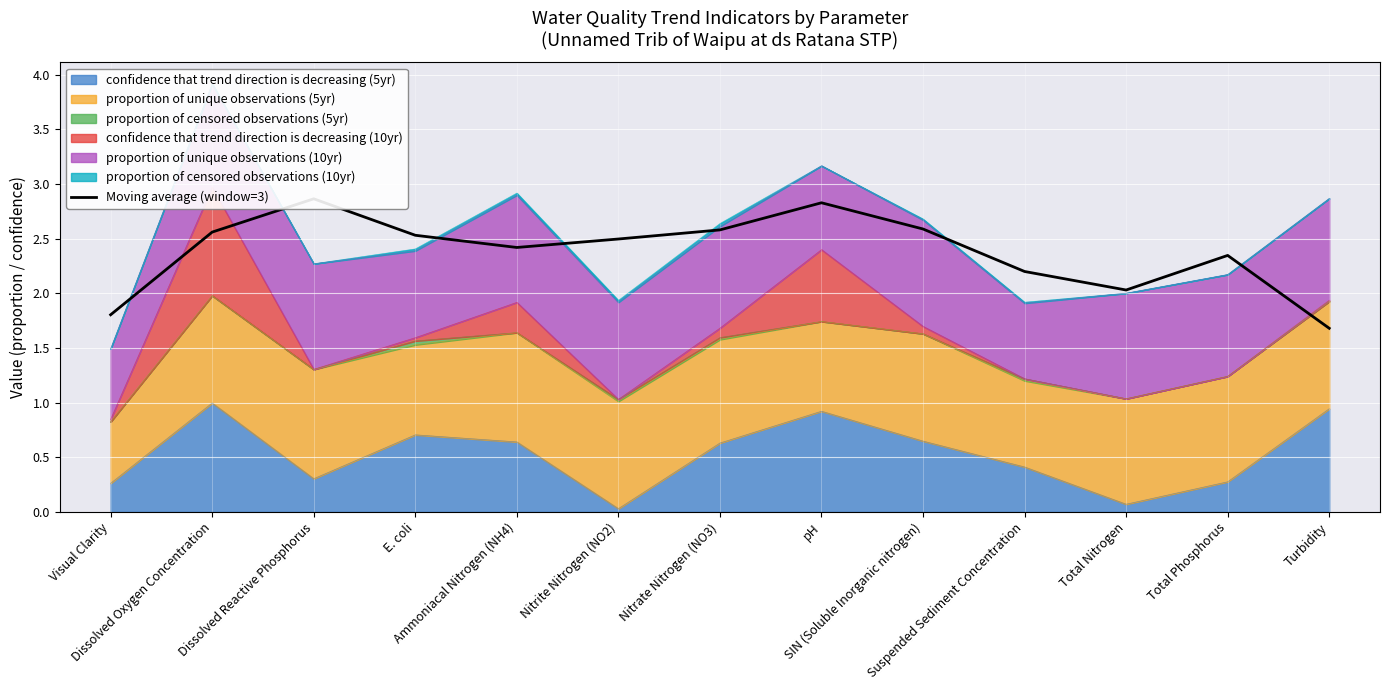

How many data points are less than 2?

2